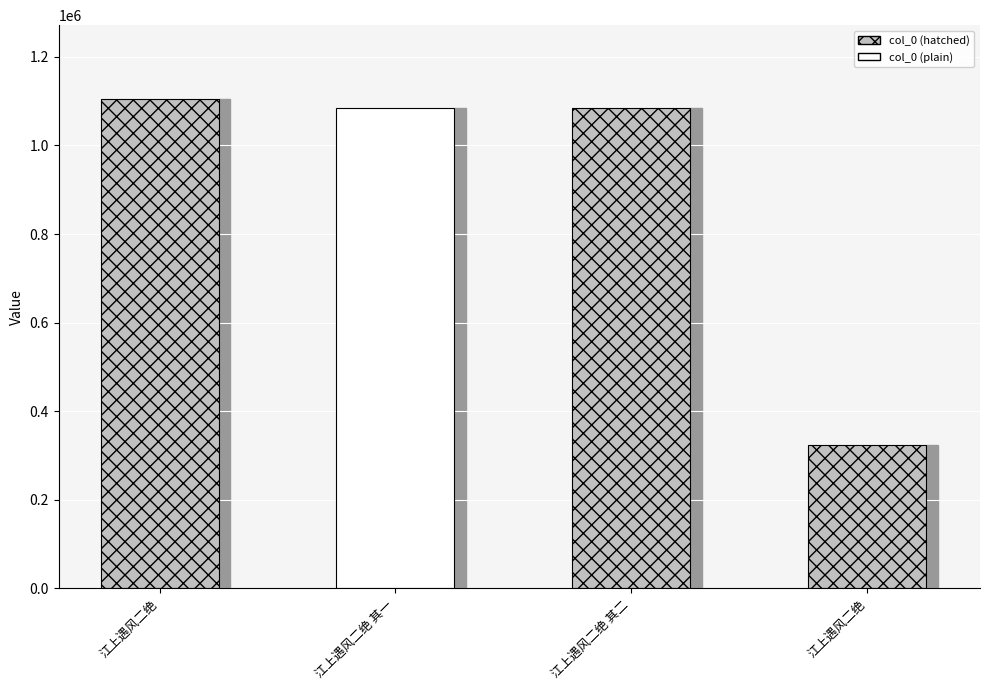

Count the number of data series in this chart.

1